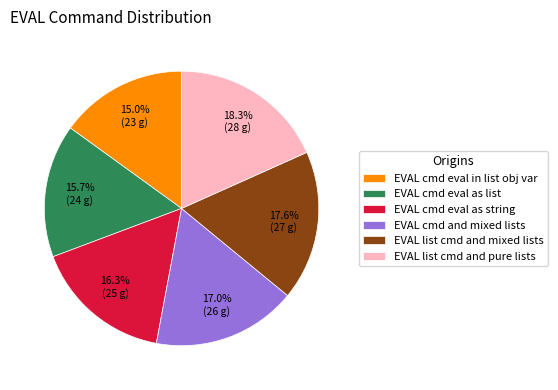

To the nearest percent, what percentage of the pie is EVAL cmd and mixed lists?

17%